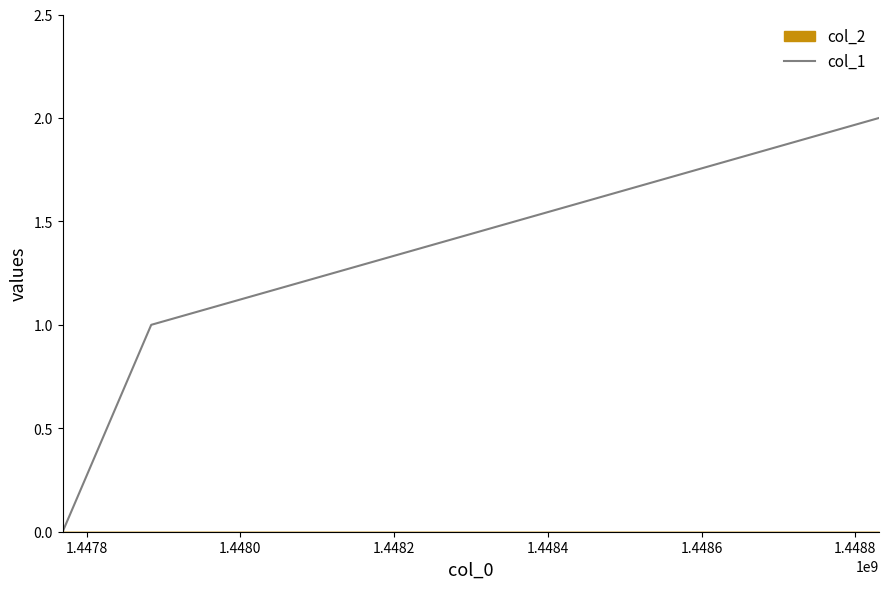

Is it true that the value at 1.4480 is 1?

False